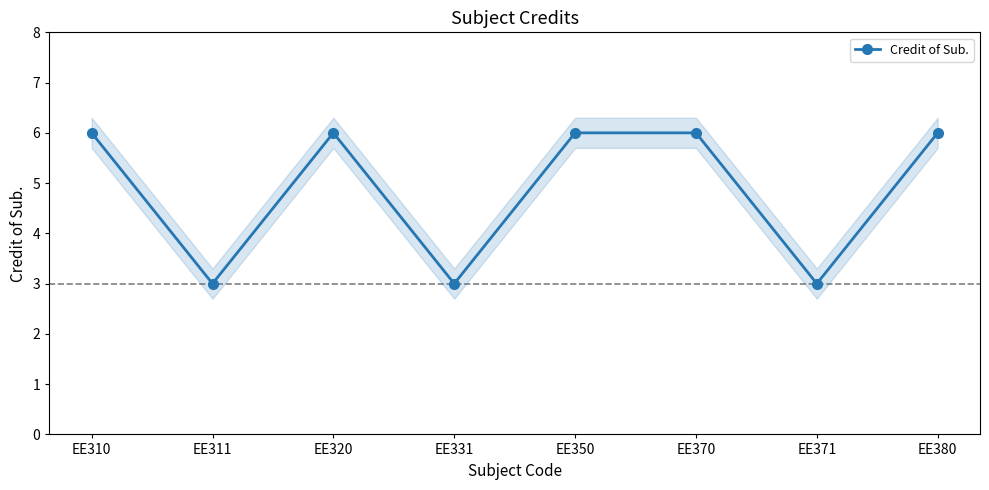

The value at EE370 is 6. True or false?

True